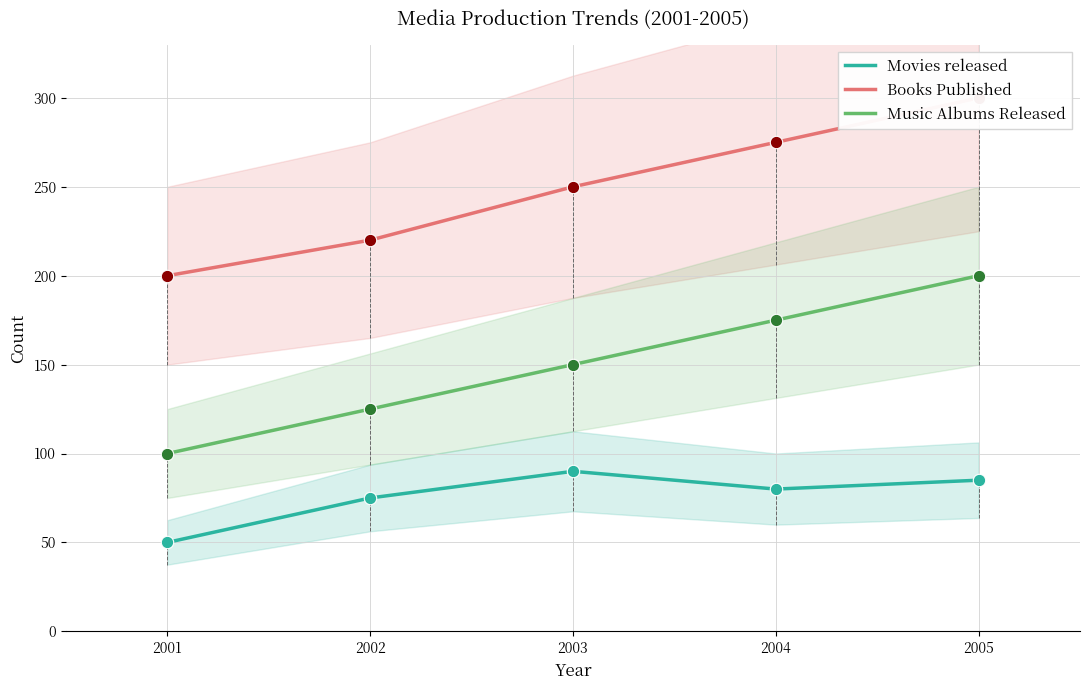

Which series reaches the maximum Y coordinate?

Books Published